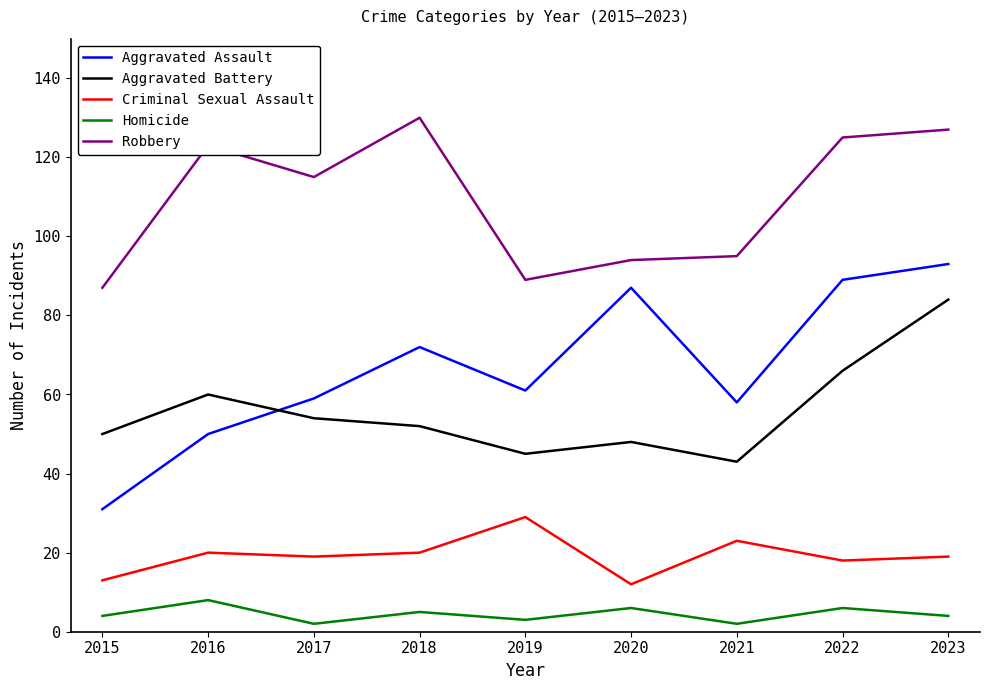

At which category is the sum across all series the highest?

2023